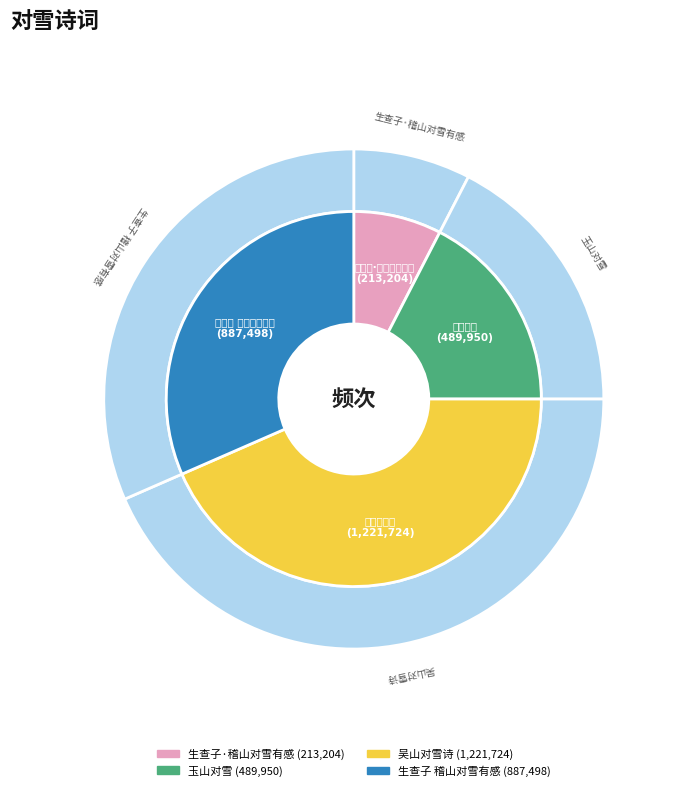

To the nearest percent, what is the combined percentage of 生查子 稽山对雪有感 and 吴山对雪诗?

75%